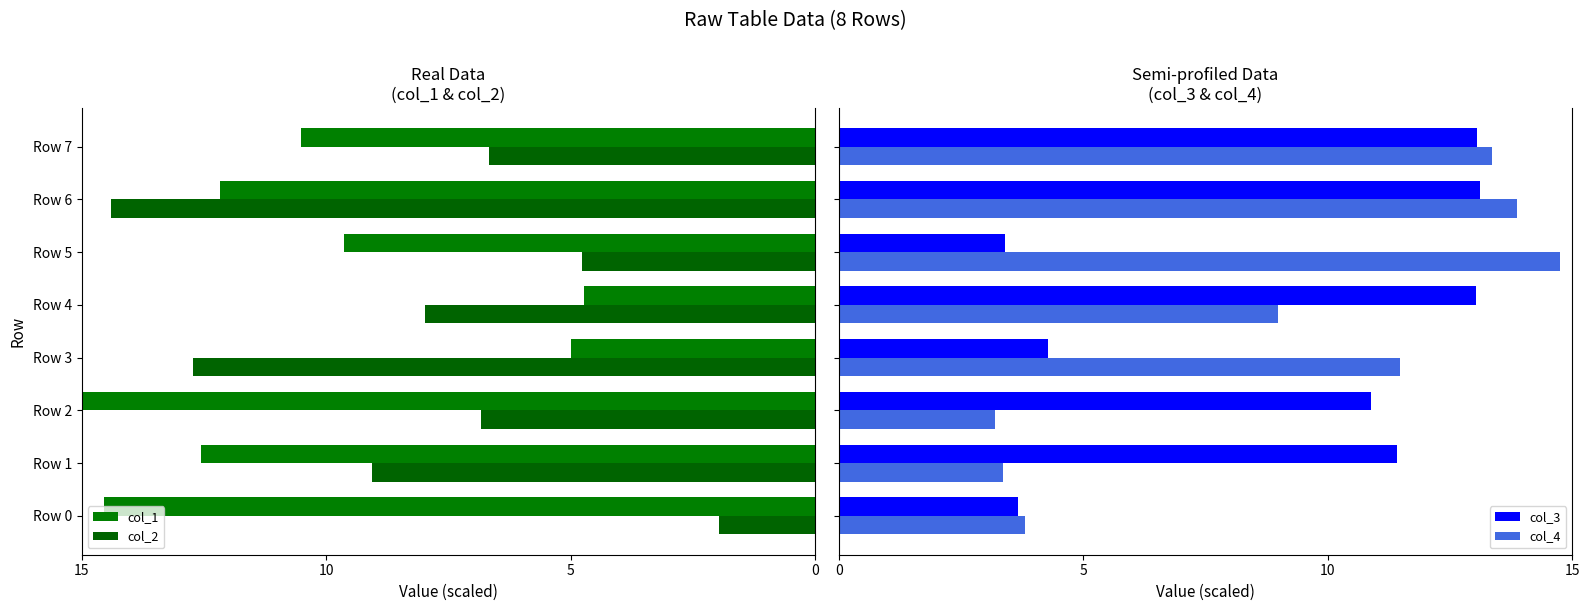

What is the difference between the maximum and minimum values in the col_4 series?

11.6